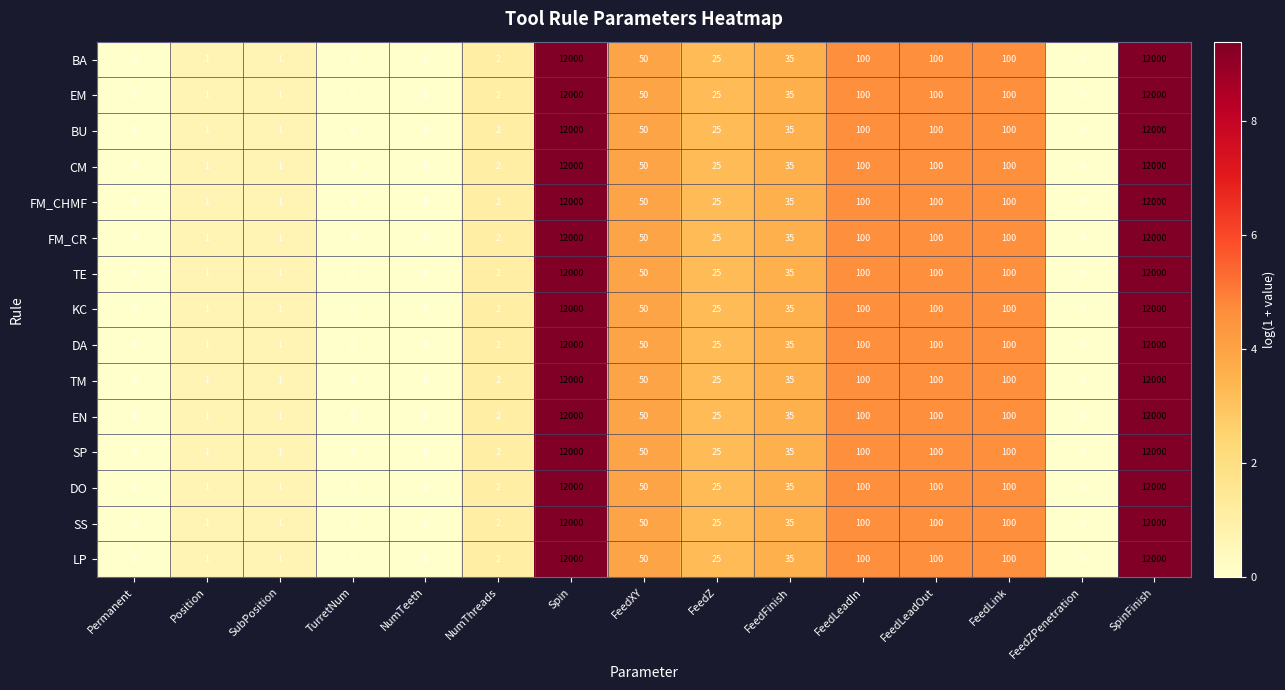

What is the maximum value for FM_CHMF?

12000